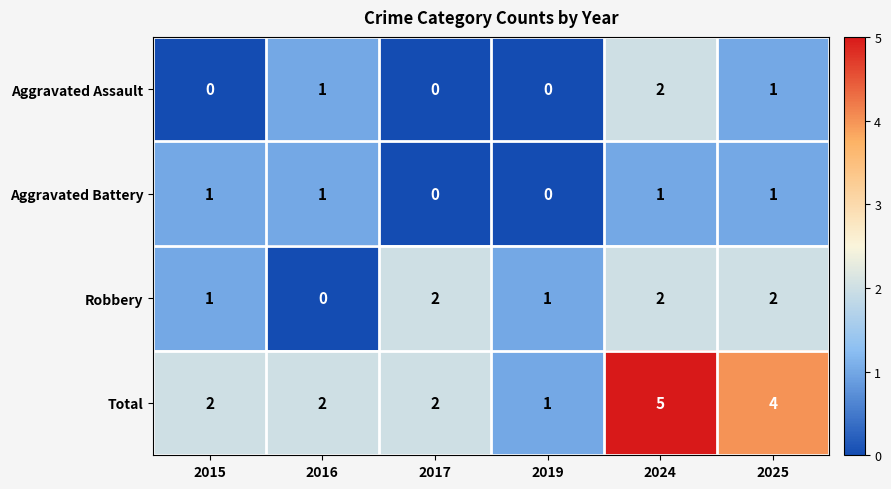

Reading left to right, list all the values displayed in this chart.

Aggravated Assault: 2015=0	2016=1	2017=0	2019=0	2024=2	2025=1
Aggravated Battery: 2015=1	2016=1	2017=0	2019=0	2024=1	2025=1
Robbery: 2015=1	2016=0	2017=2	2019=1	2024=2	2025=2
Total: 2015=2	2016=2	2017=2	2019=1	2024=5	2025=4